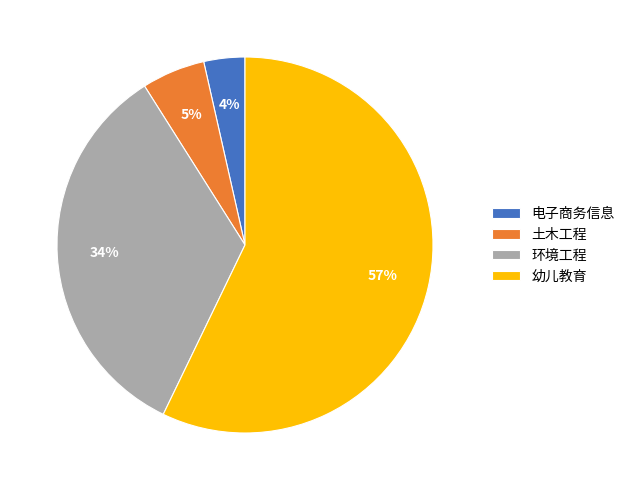

How many slices are in this pie chart?

4